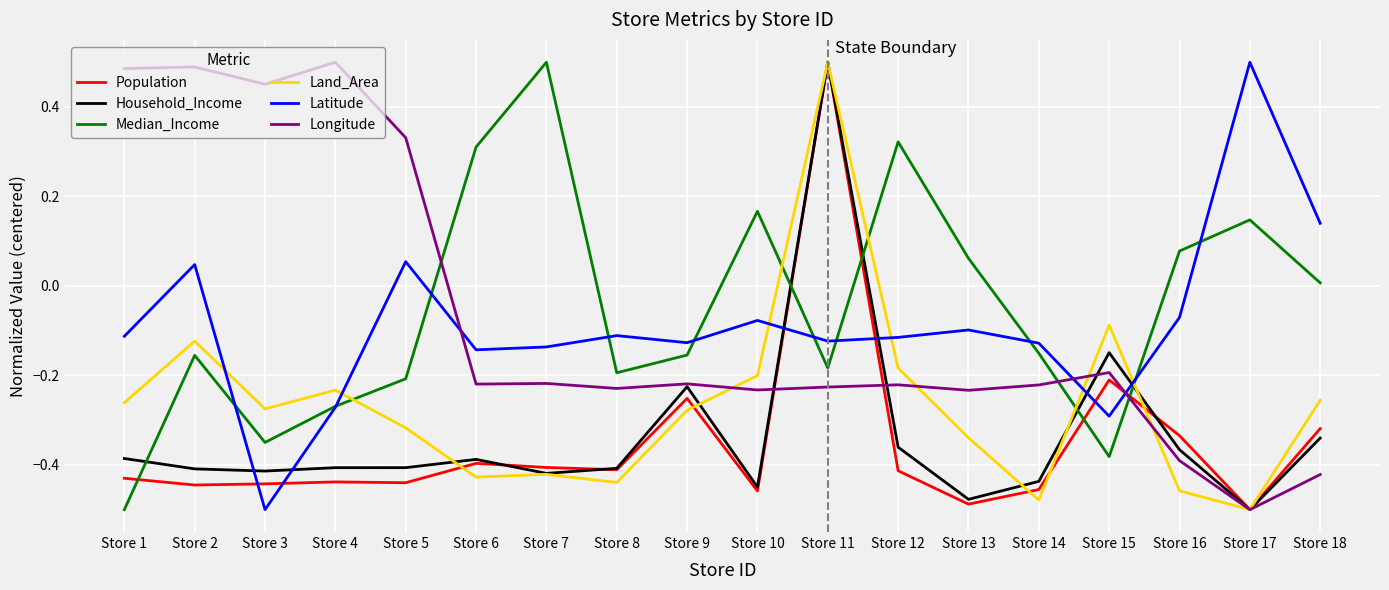

What is the spread (max minus min) of values at Store 6?

0.7